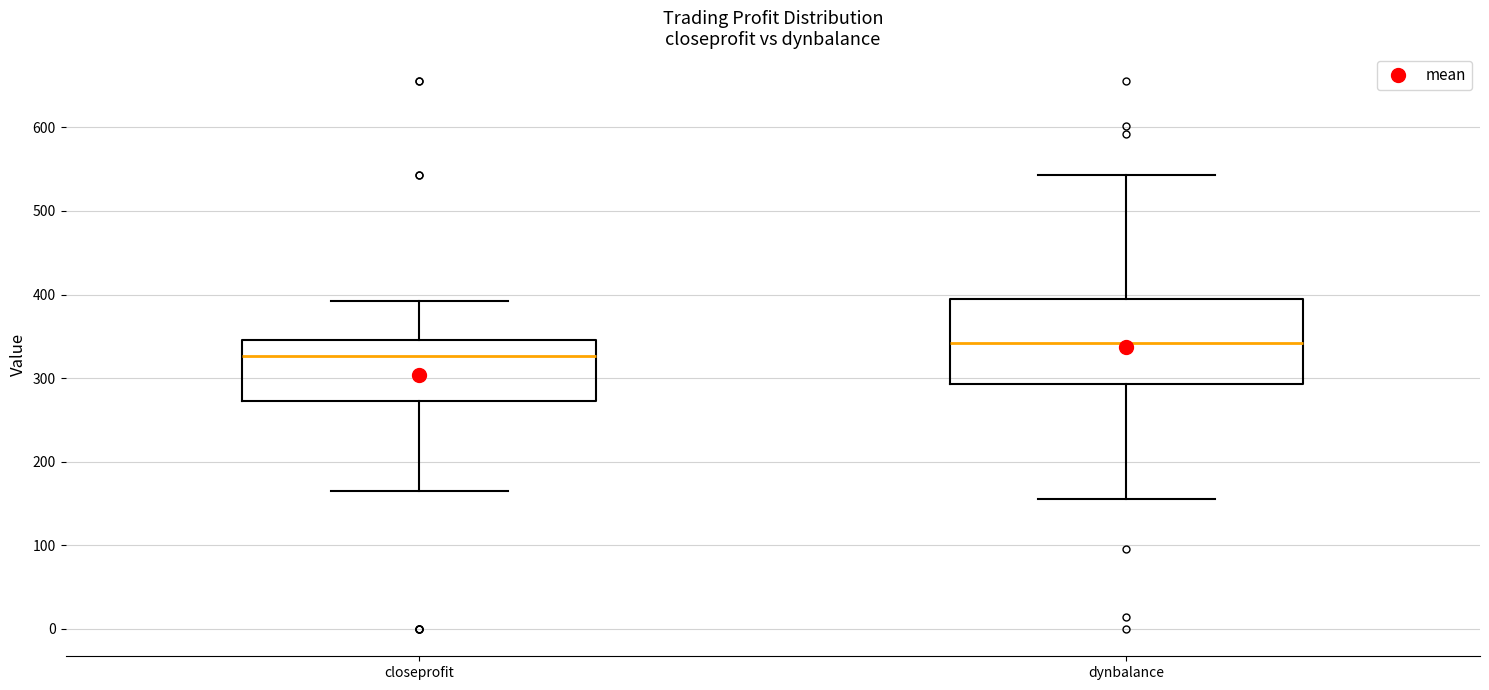

Reading left to right, read every box against the y-axis: the position of its median line, the range the box covers, and the ends of its whiskers. The values are not printed on the chart, so give them approximately, as read against the axis.

closeprofit: median 330, box 270 to 350, whiskers 160 to 390
dynbalance: median 340, box 290 to 390, whiskers 160 to 540